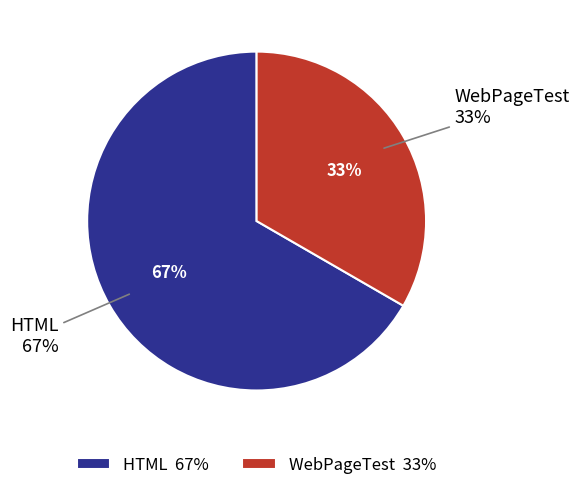

How many slices are in this pie chart?

2